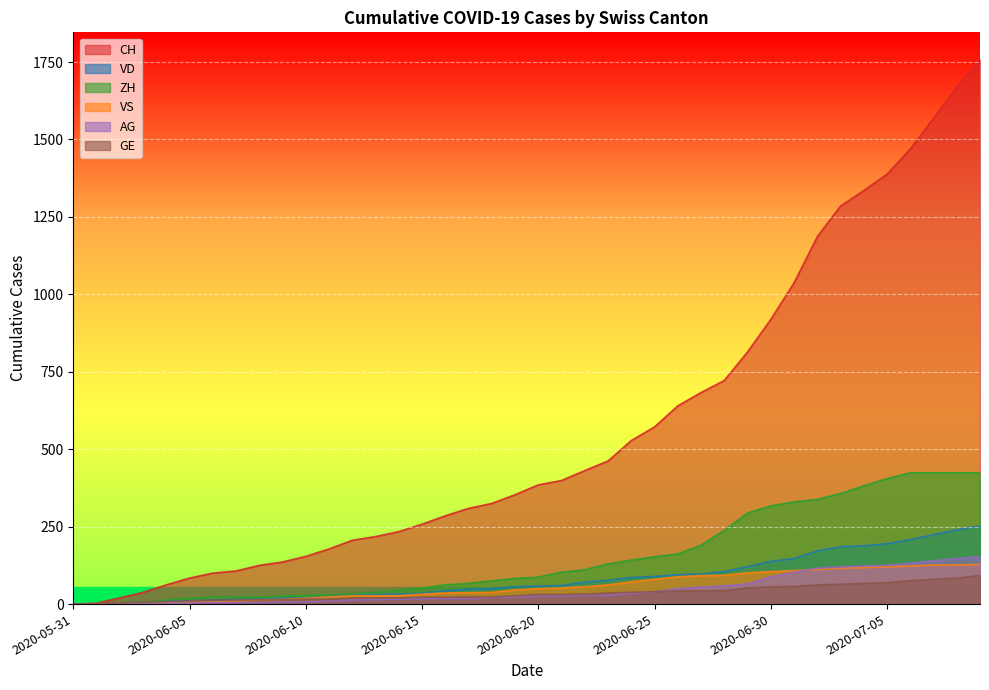

True or false: GE and VS cross at least once.

False